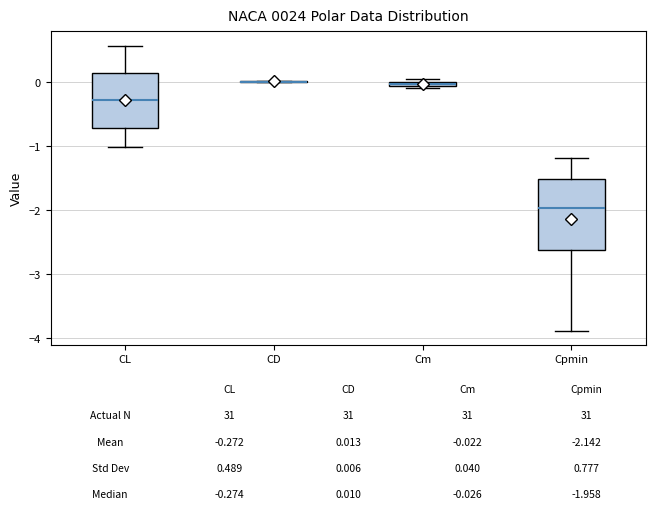

Comparing the boxes themselves (not the whiskers), which one is the tallest?

Cpmin